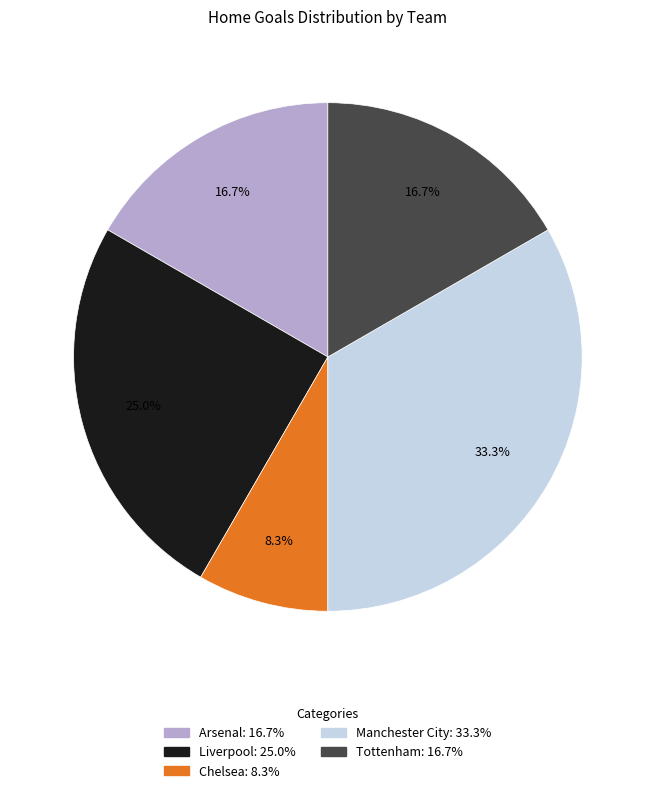

What percentage is the Liverpool slice, to the nearest percent?

25%